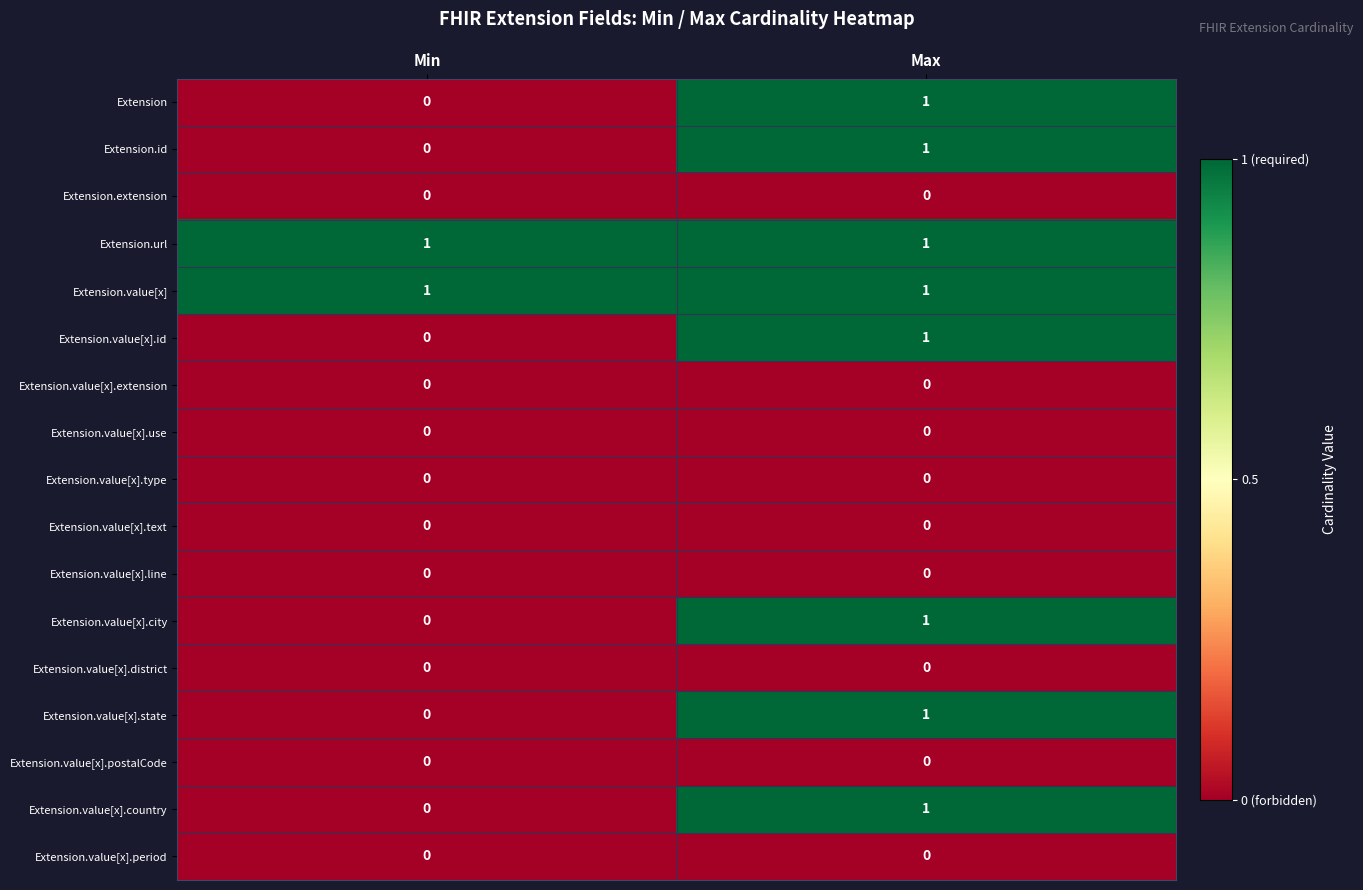

True or false: Extension.value[x].text has a value of 0 at Max.

True